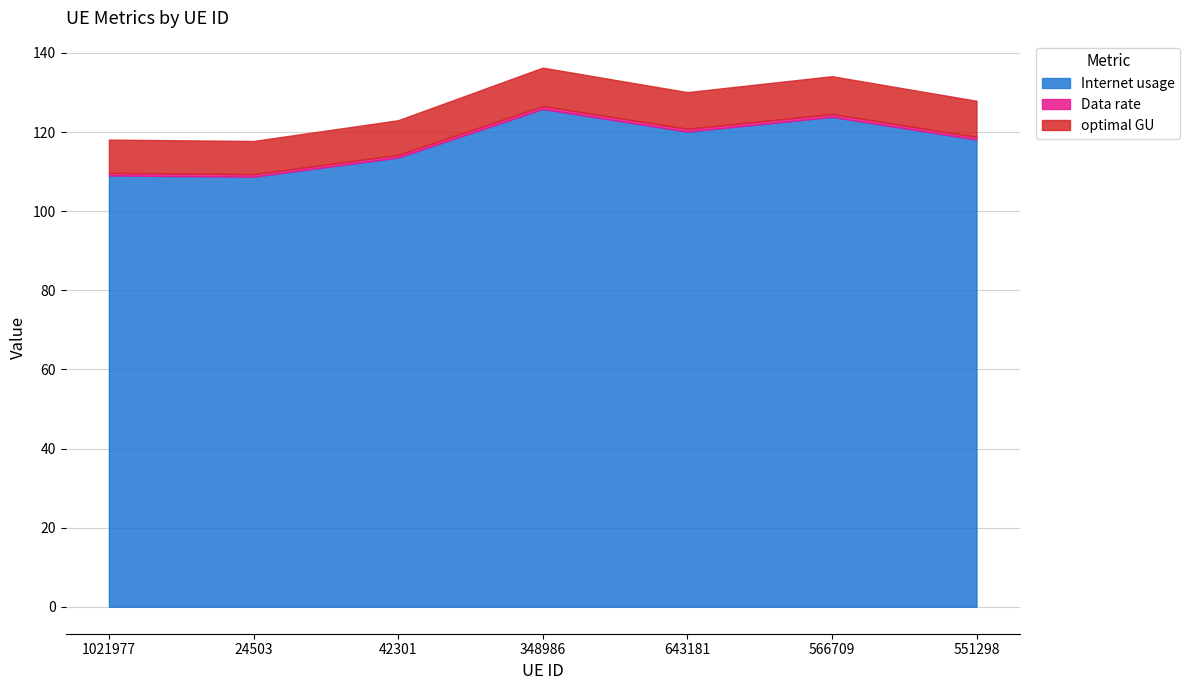

Where does the optimal GU series first go above 9?

348986